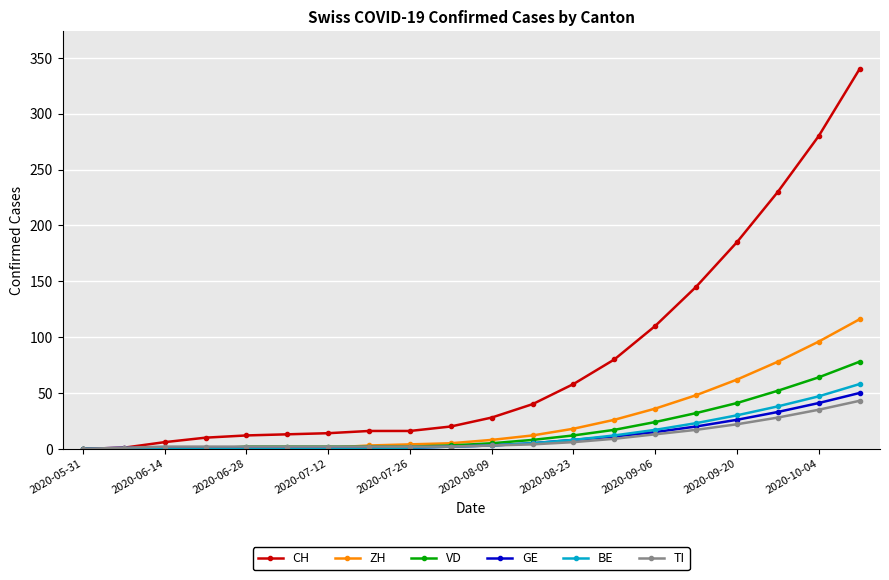

Which series has the largest total across all categories?

CH